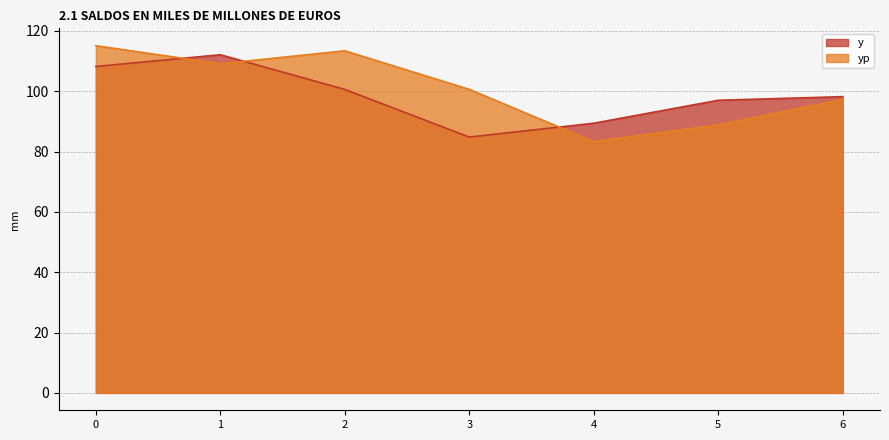

Between which two adjacent categories do yp and y first intersect?

0 and 1